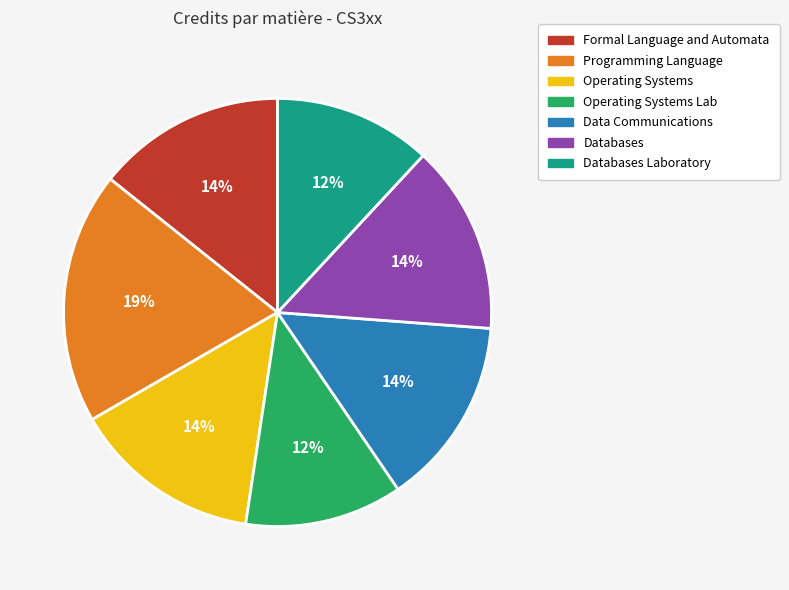

To the nearest percent, what percentage of the pie is Databases Laboratory?

12%